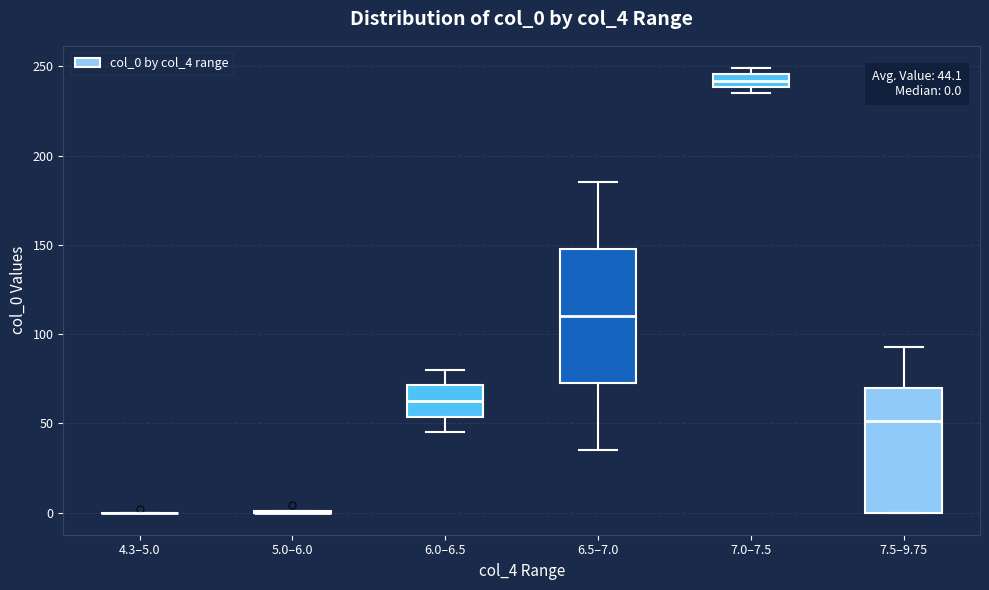

Comparing the boxes themselves (not the whiskers), which one is the tallest?

6.5–7.0